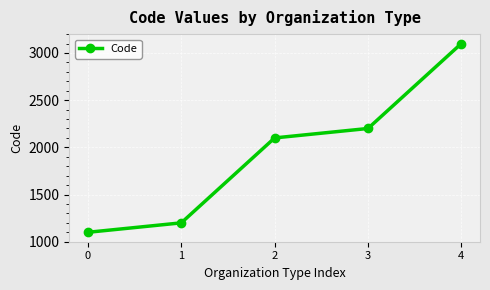

How many lines are shown in the chart?

1